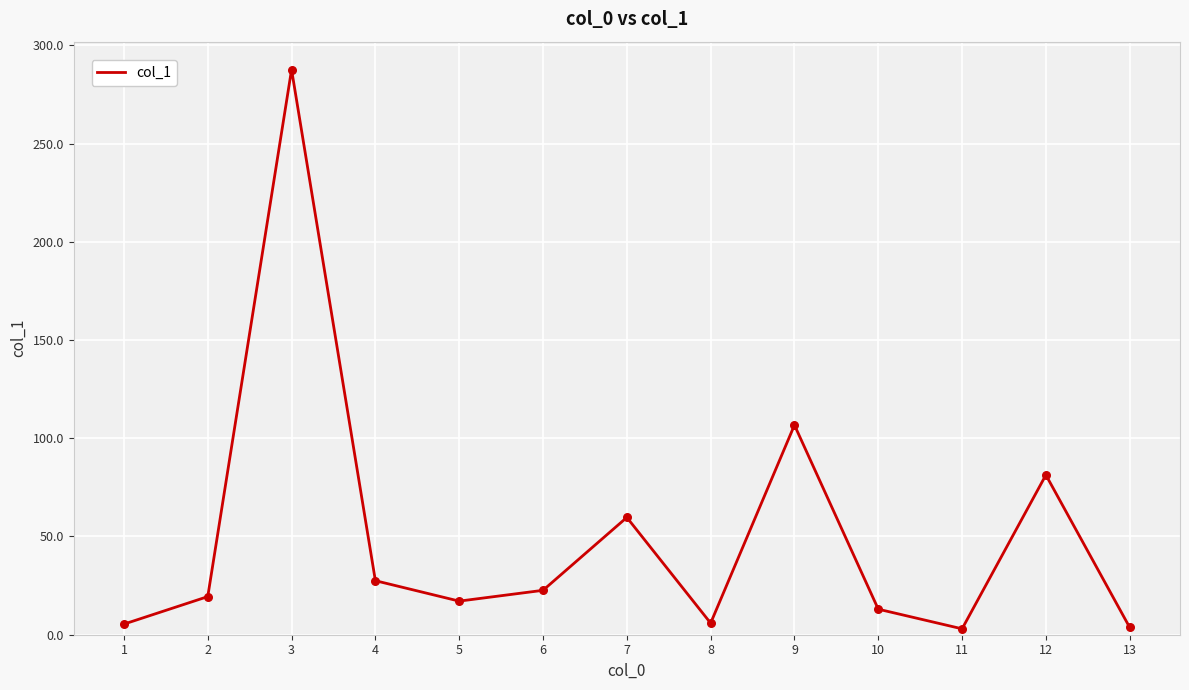

What is the ratio of the value at 10 to the value at 11?

4.3